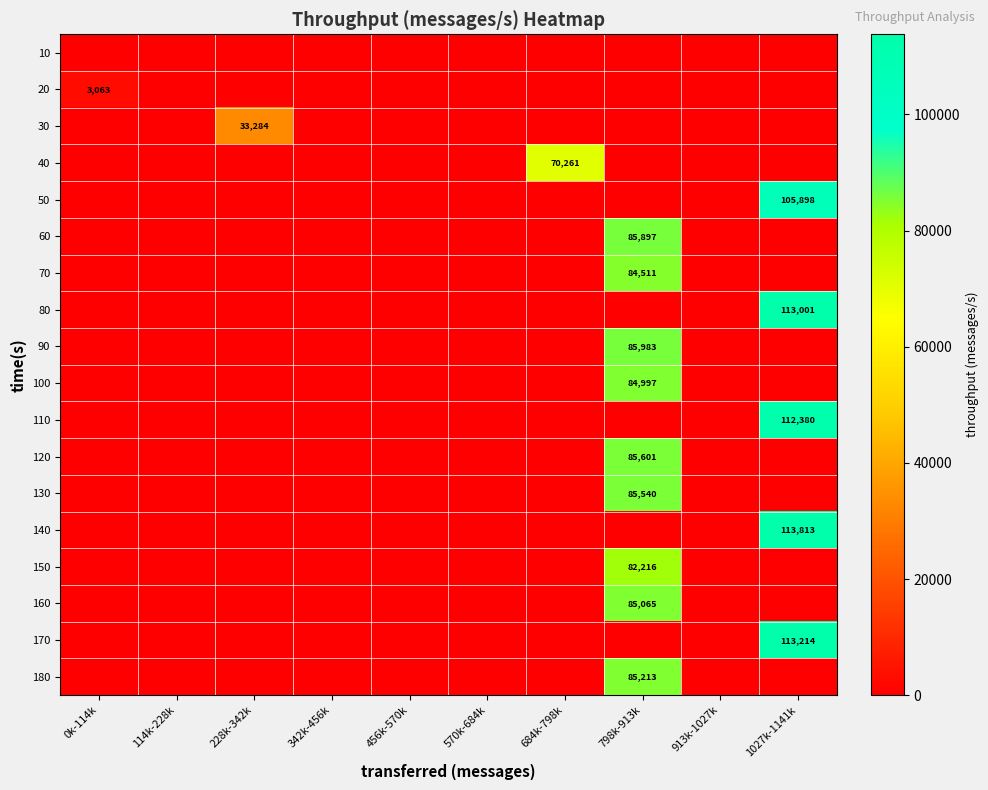

Is the value of 170 at 1027k-1141k greater than the value of 90 at 798k-913k?

Yes